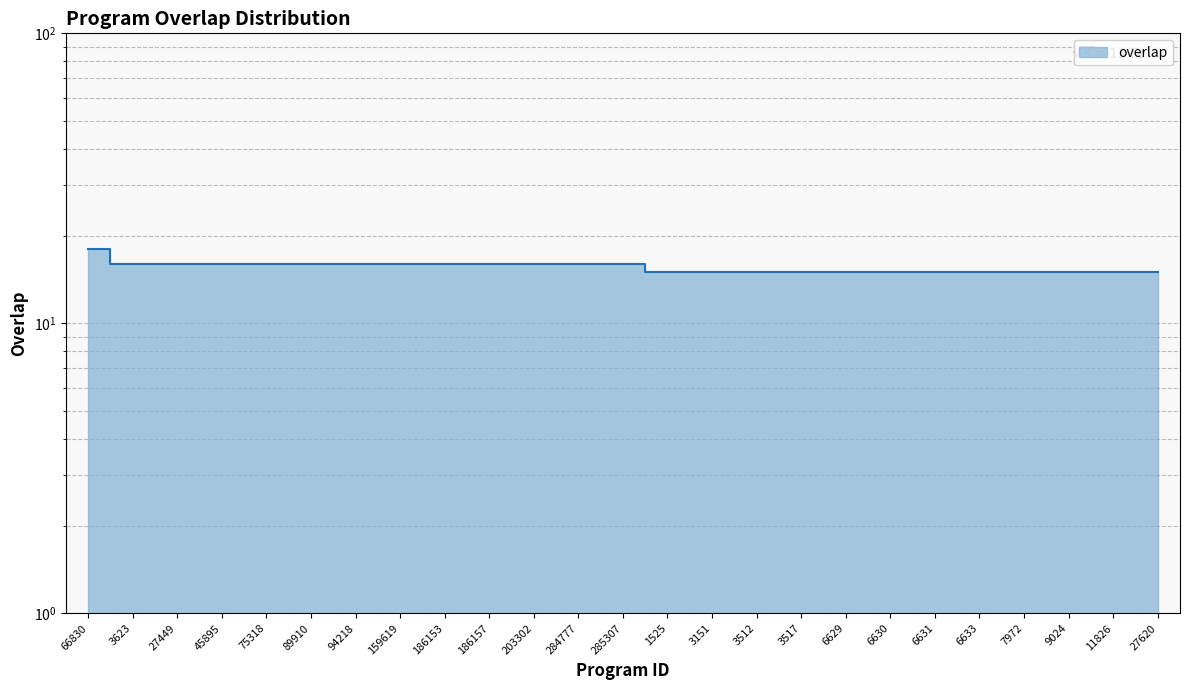

How many data points does each series have?

25